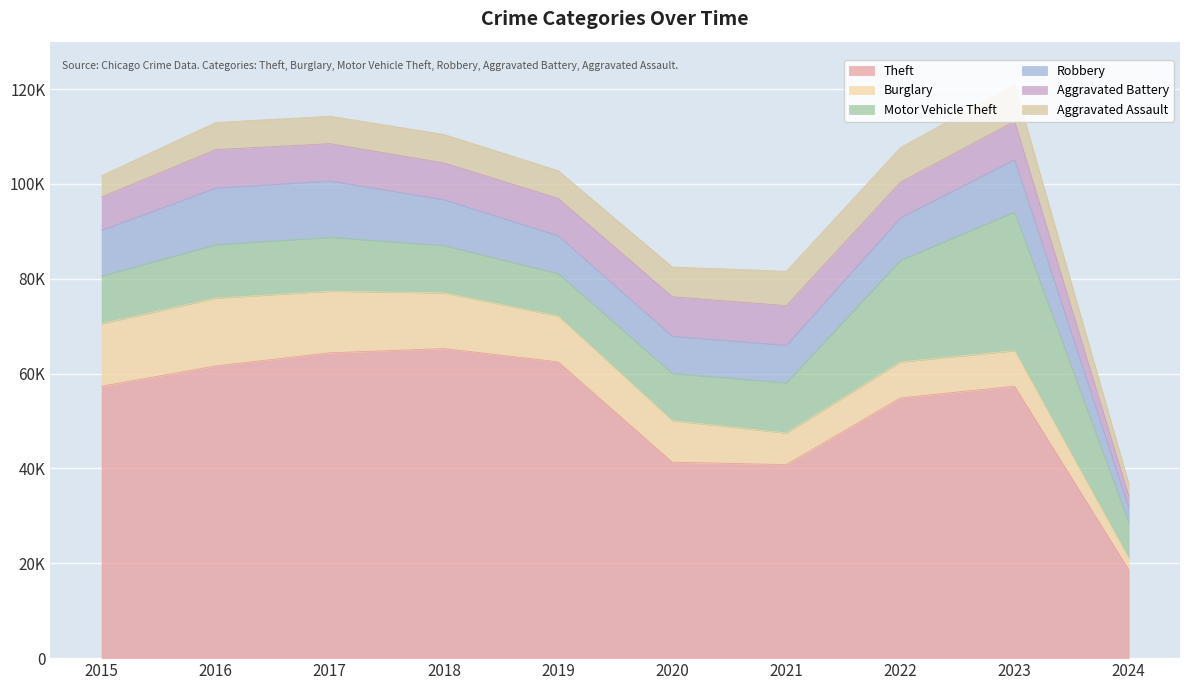

Which series has the largest total across all categories?

Theft